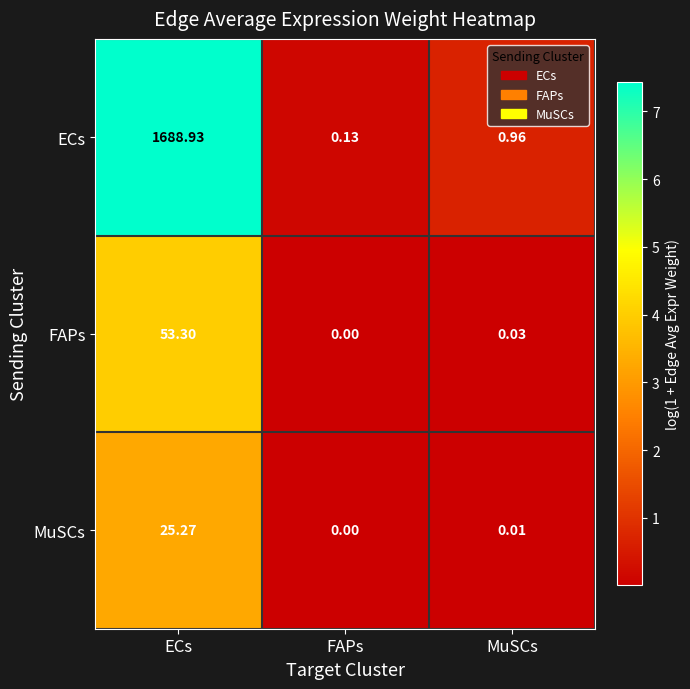

At which category does the chart reach its peak across all series?

ECs